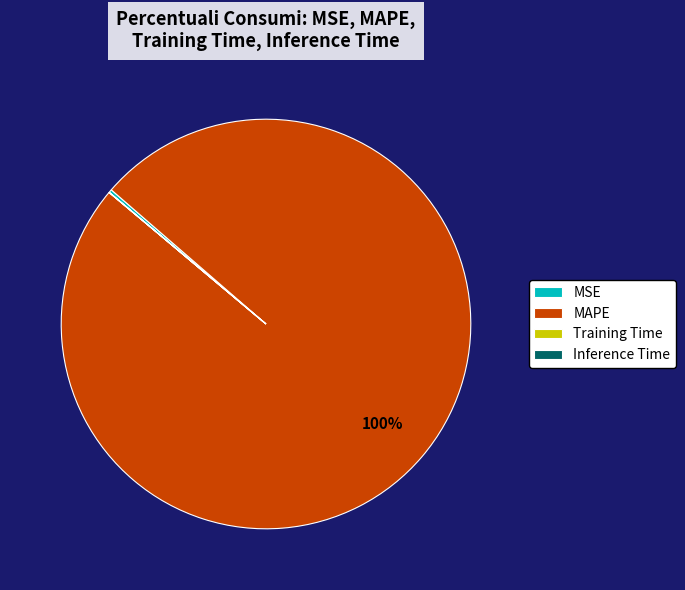

True or false: MAPE accounts for 100% of the total.

True